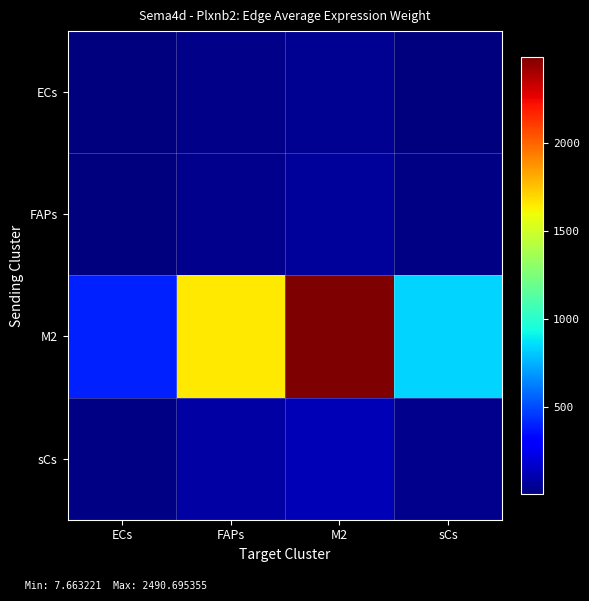

How many categories are shown in the chart?

4